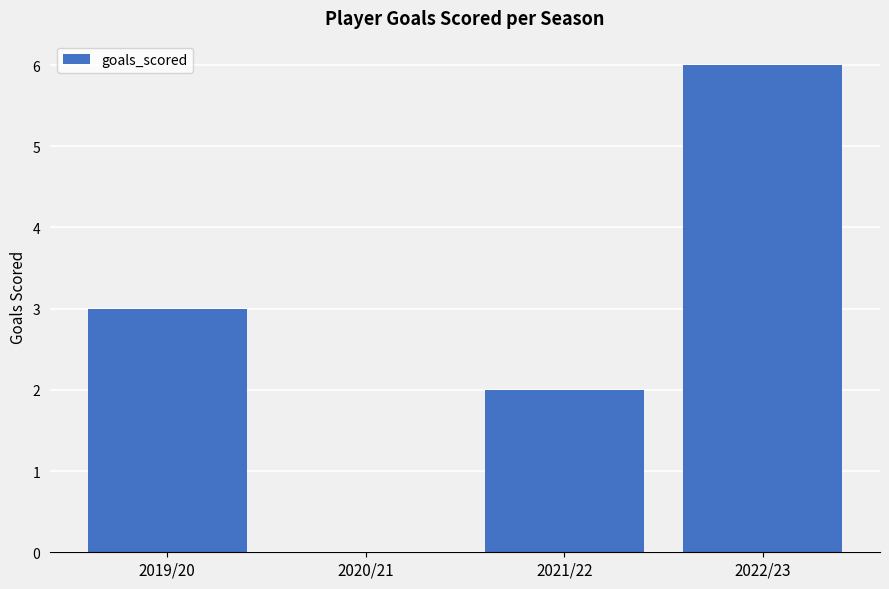

What is the change in value from 2020/21 to 2021/22?

+2